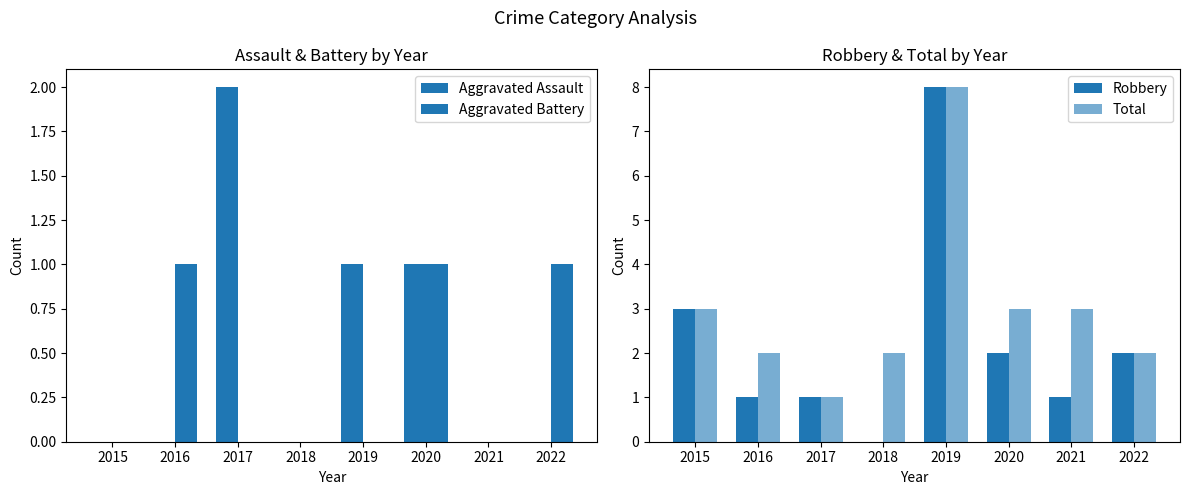

Are the bars horizontal?

No